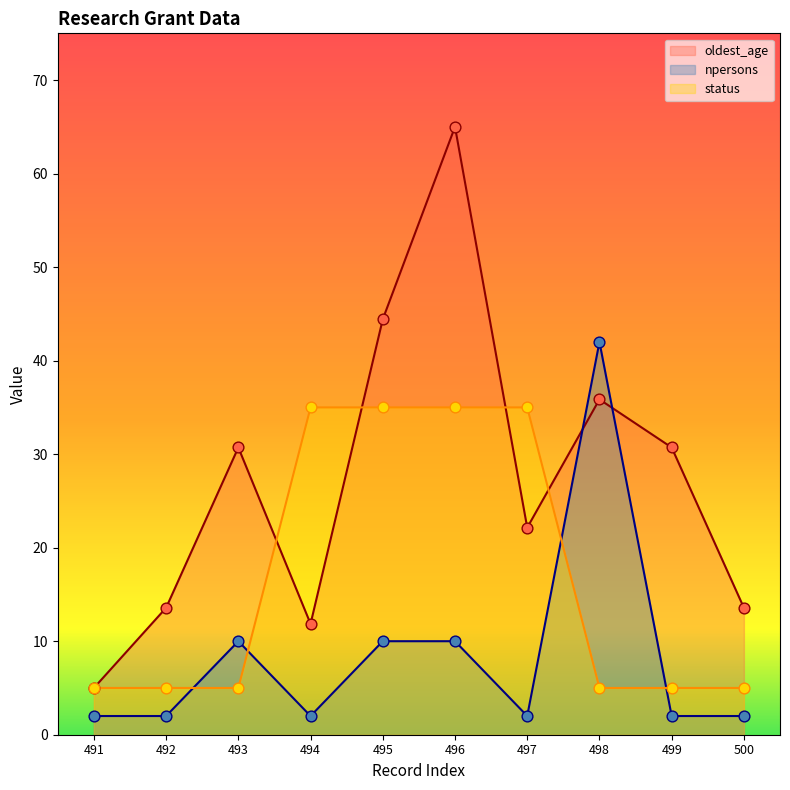

Which series has the widest spread of Y values?

oldest_age